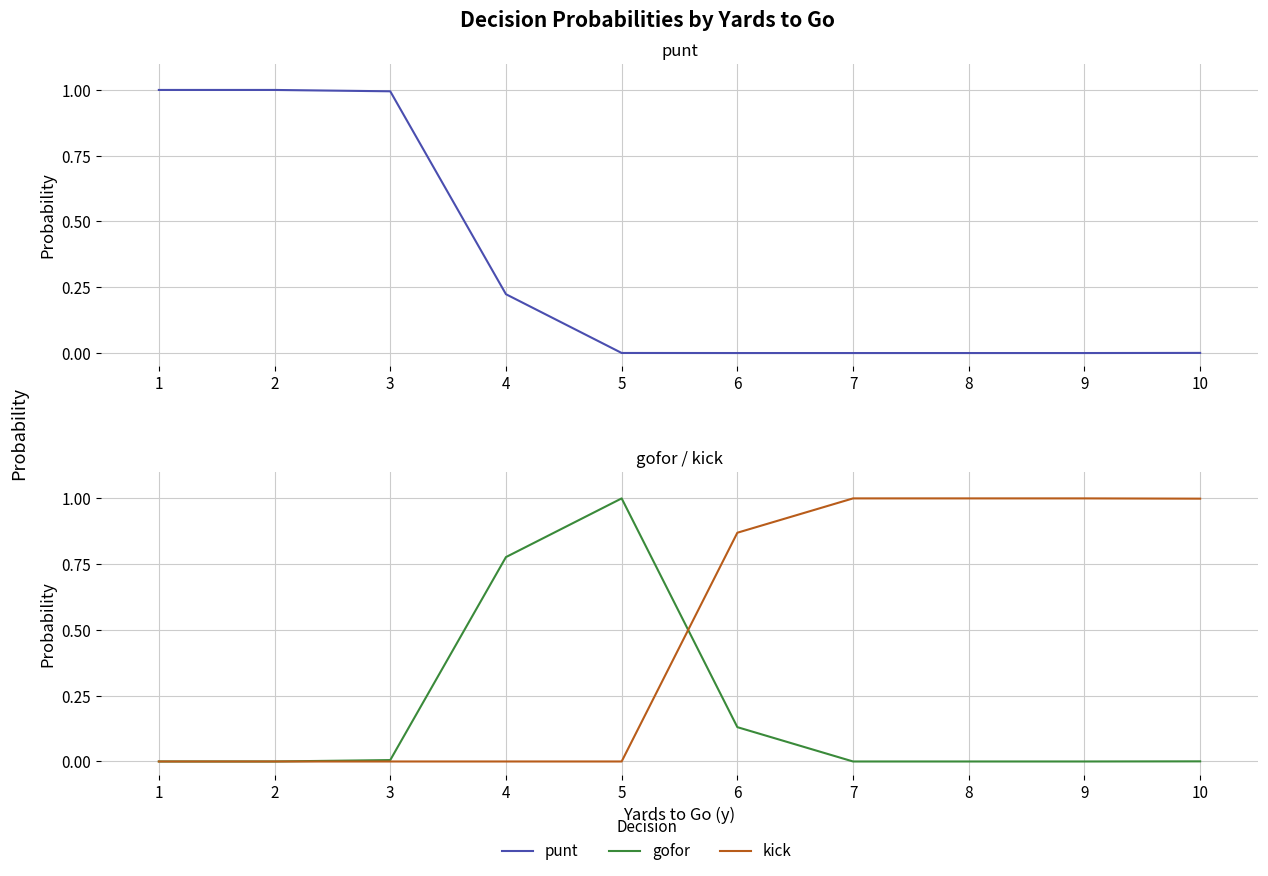

Reading right to left, what are all the values shown in this chart?

punt: 0.0	0.0	0.0	0.0	0.0	0.0	0.2	1.0	1.0	1.0
gofor: 0.0	0.0	0.0	0.0	0.1	1.0	0.8	0.0	0.0	0.0
kick: 1.0	1.0	1.0	1.0	0.9	0.0	0.0	0.0	0.0	0.0